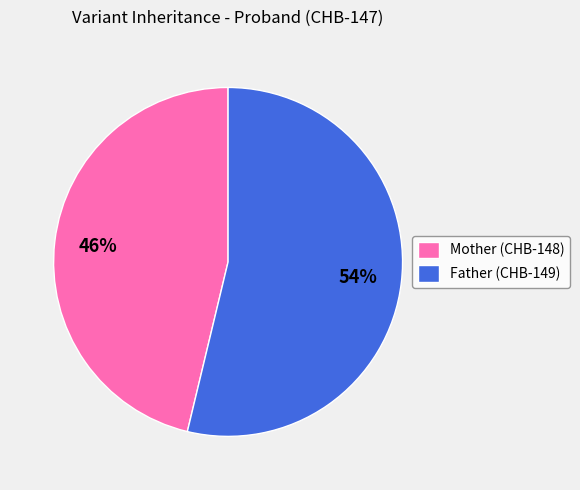

True or false: Father accounts for 42% of the total.

False